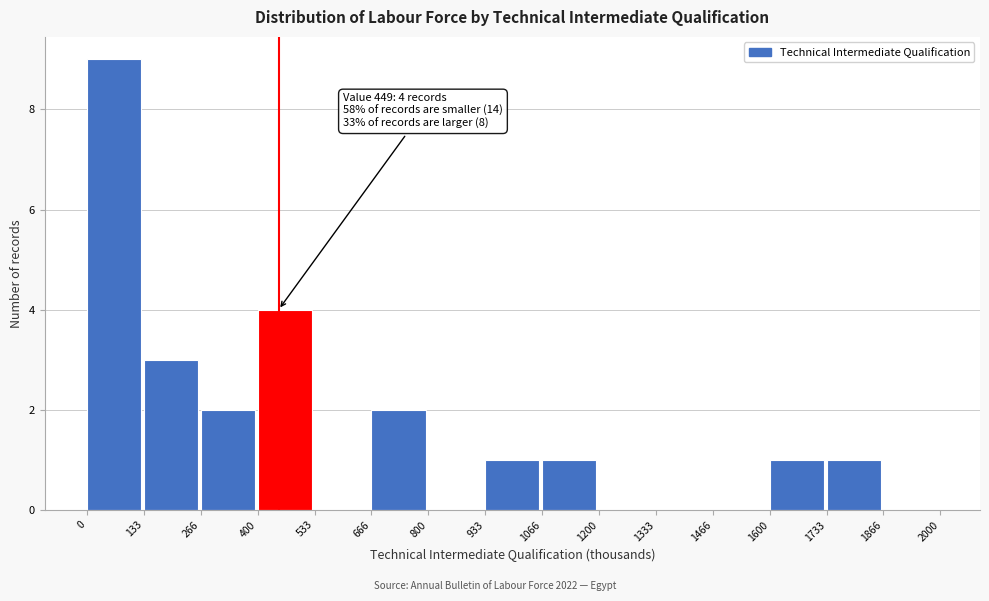

Over which range of the x-axis is the bar tallest?

0 to 133